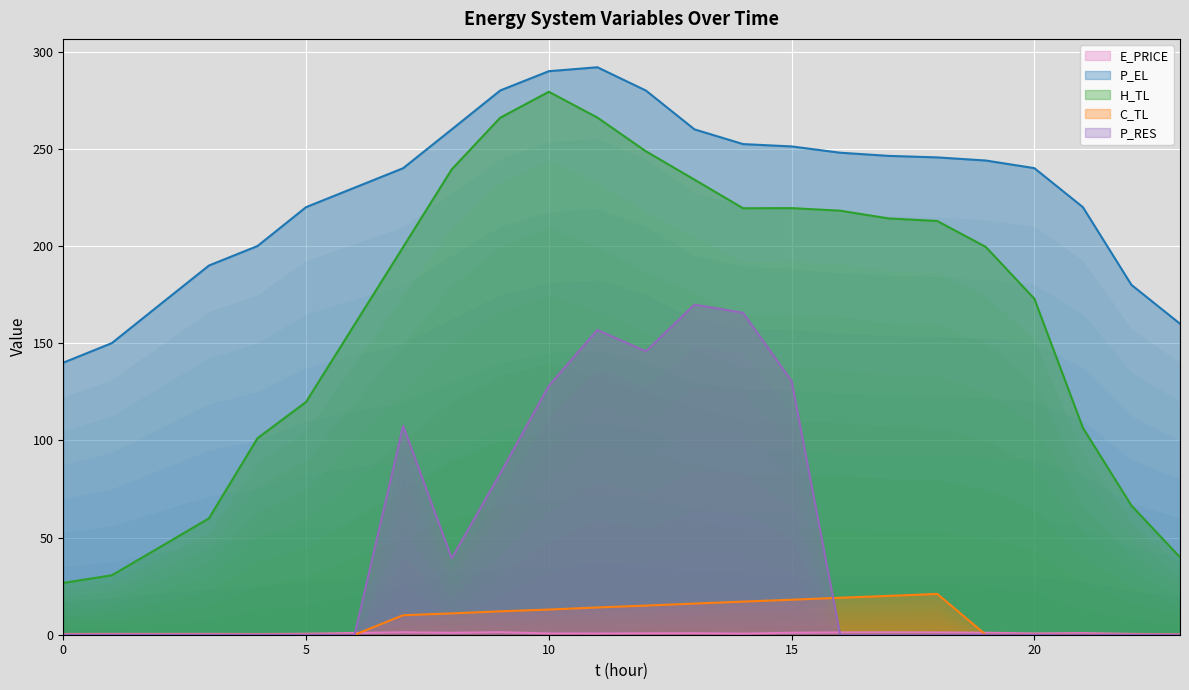

What is the difference between the P_EL values at 22 and 23?

20.0